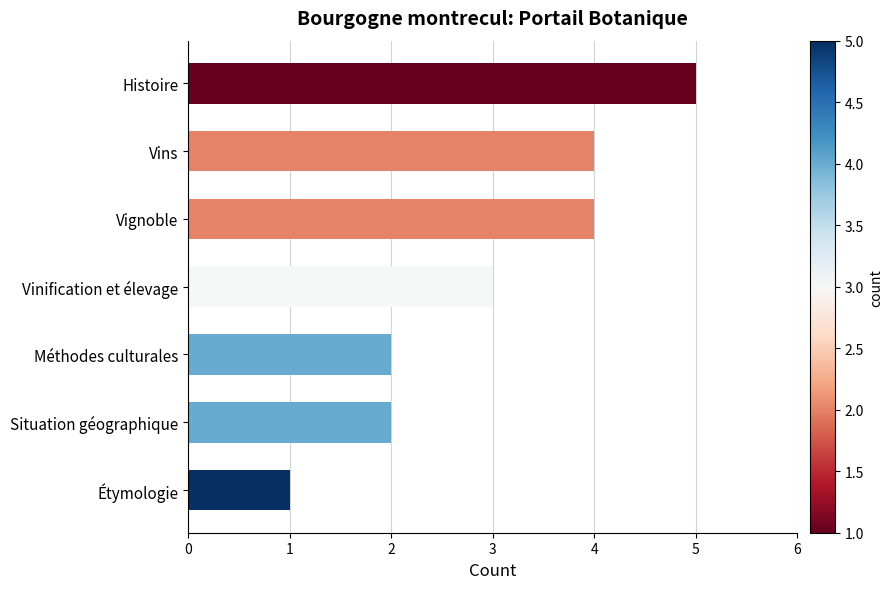

Which label corresponds to the largest value in the chart?

Histoire